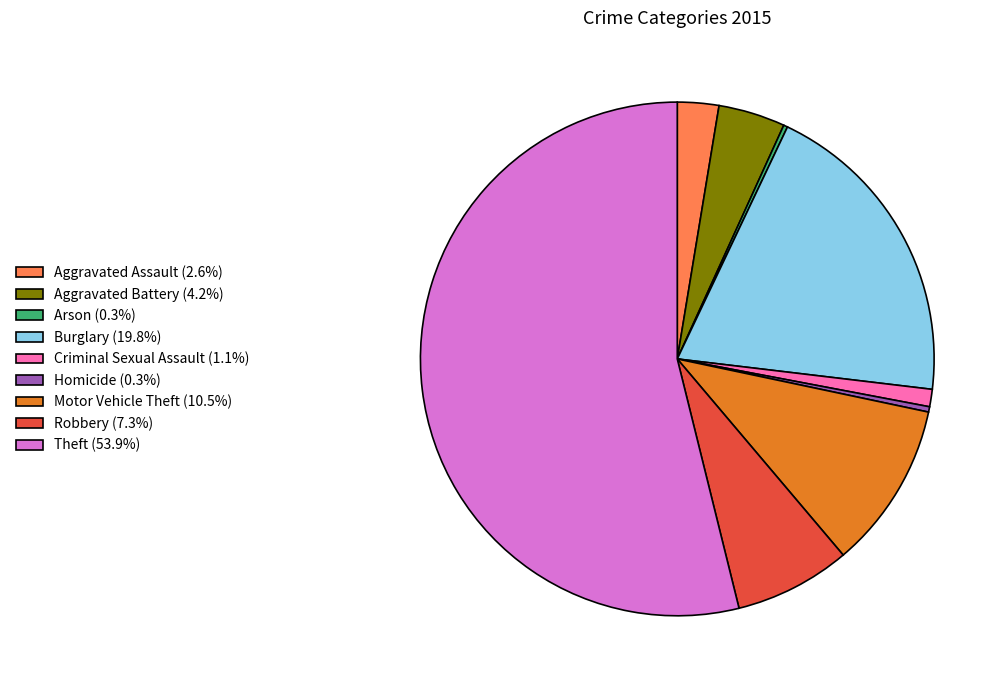

Is Criminal Sexual Assault (1.1%) the majority of the pie?

No